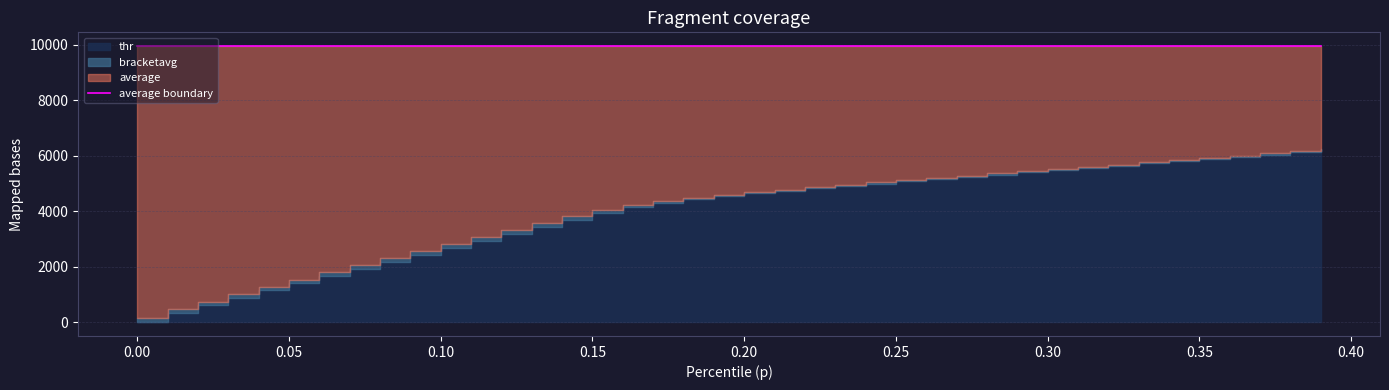

What is the difference between the bracketavg values at 0.02 and 0.3?

4780.4